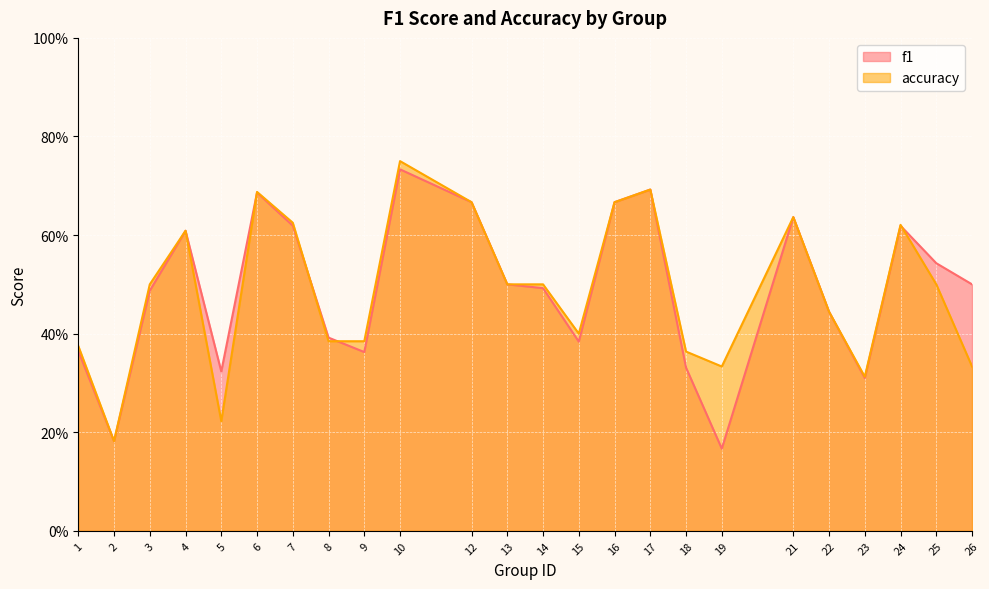

Reading left to right, what are all the values shown in this chart?

f1: 1=0.4	2=0.2	3=0.5	4=0.6	5=0.3	6=0.7	7=0.6	8=0.4	9=0.4	10=0.7	12=0.7	13=0.5	14=0.5	15=0.4	16=0.7	17=0.7	18=0.3	19=0.2	21=0.6	22=0.4	23=0.3	24=0.6	25=0.5	26=0.5
accuracy: 1=0.4	2=0.2	3=0.5	4=0.6	5=0.2	6=0.7	7=0.6	8=0.4	9=0.4	10=0.8	12=0.7	13=0.5	14=0.5	15=0.4	16=0.7	17=0.7	18=0.4	19=0.3	21=0.6	22=0.4	23=0.3	24=0.6	25=0.5	26=0.3